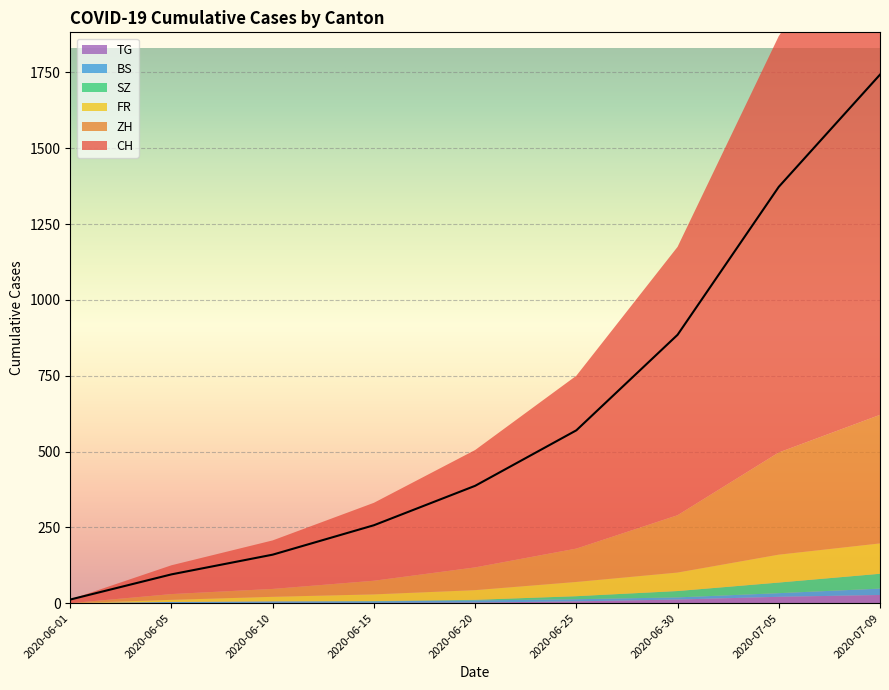

Between 2020-06-01 and 2020-06-30, which series saw the biggest shift?

CH